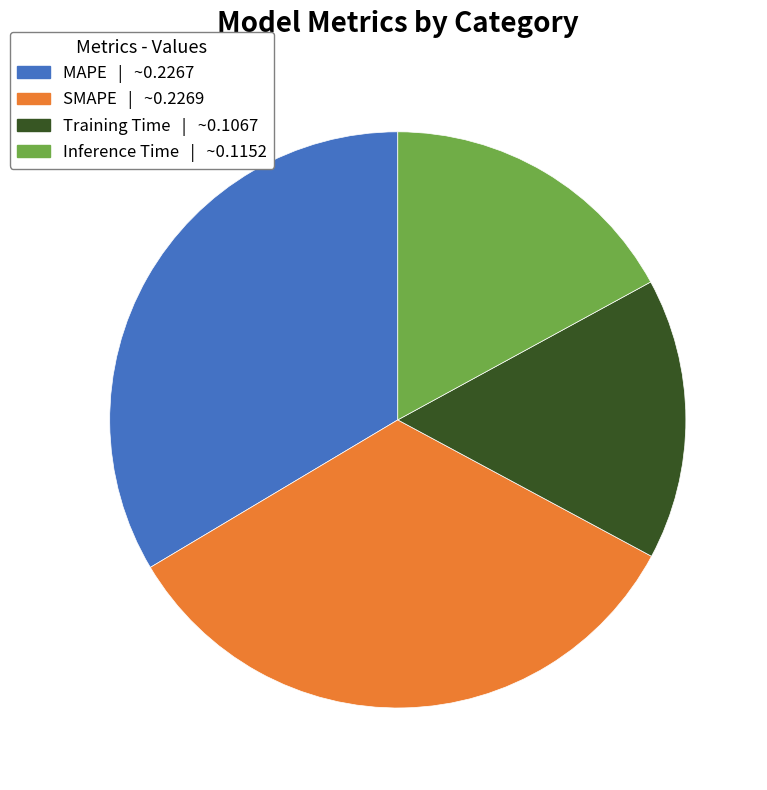

What is the smallest slice in the pie chart?

Training Time